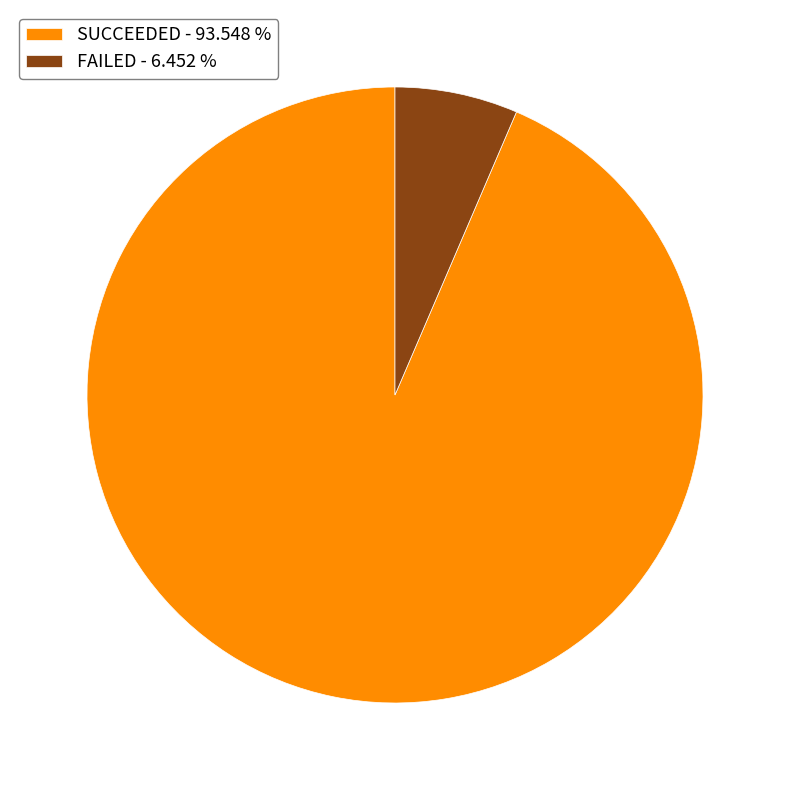

Combined, do FAILED - 6.452 % and SUCCEEDED - 93.548 % account for over 50%?

Yes